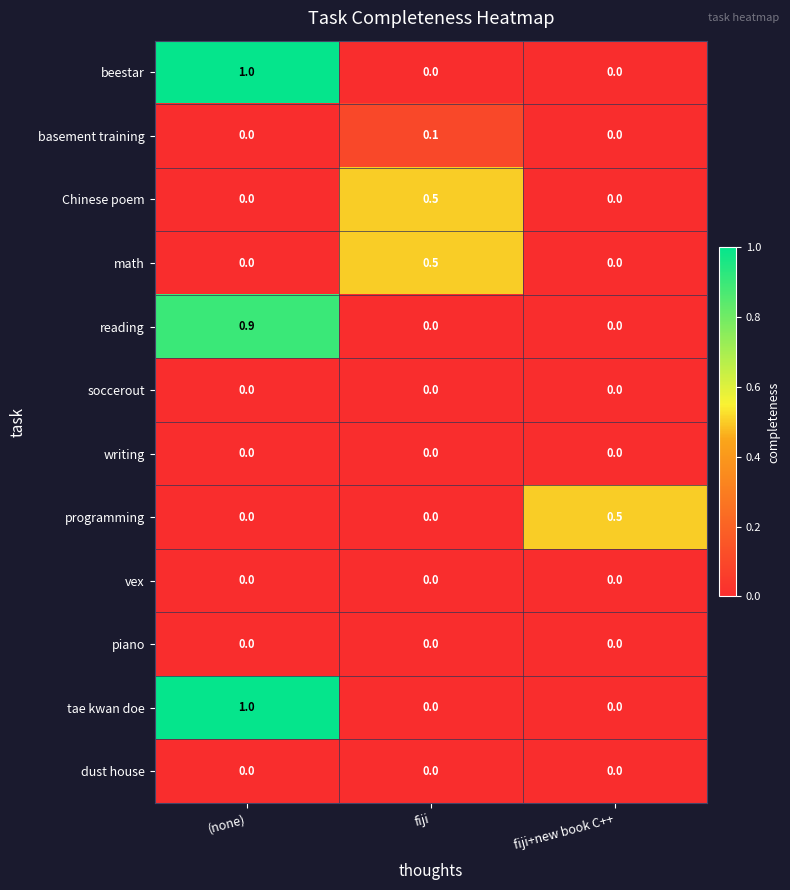

What is the sum of the math values at (none) and fiji?

0.5